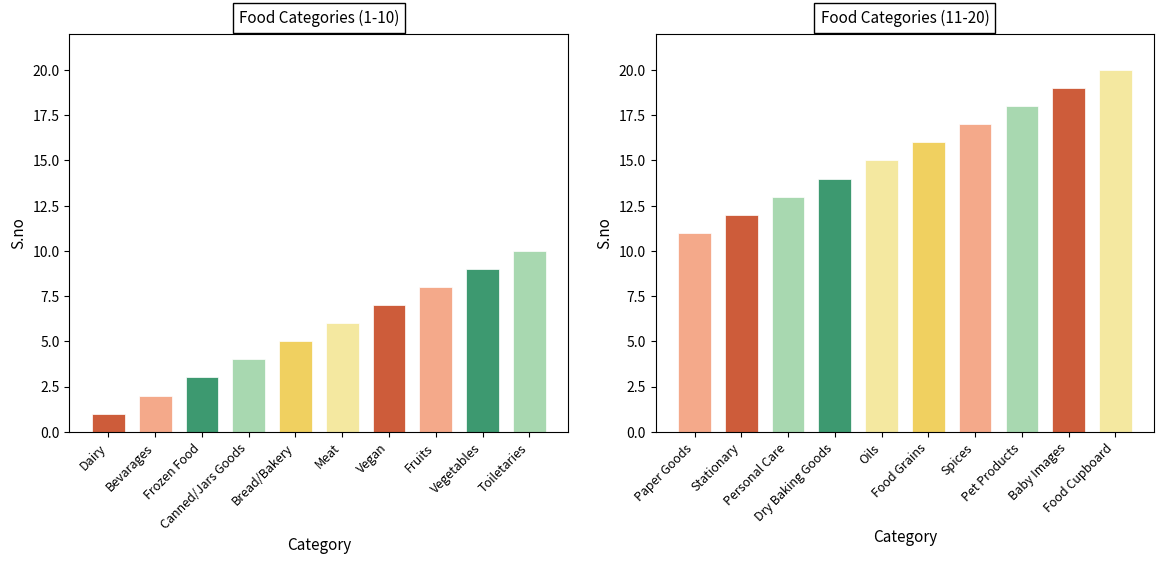

Is it true that the value at Dairy is 1?

True